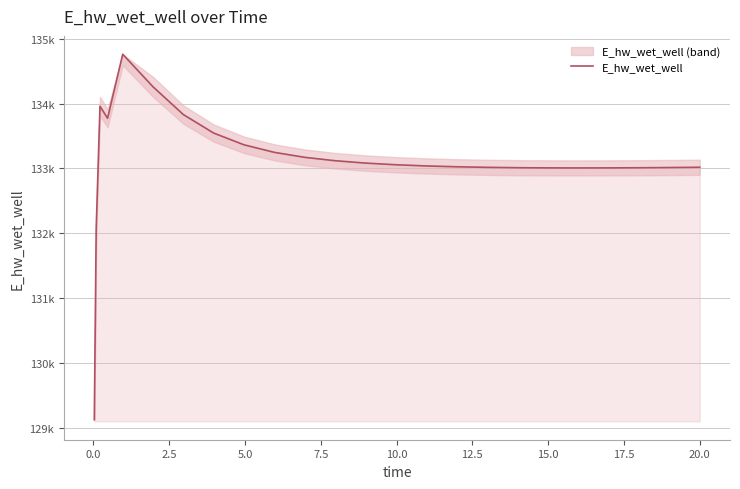

Is it true that the value at 15 is 133025.5?

True